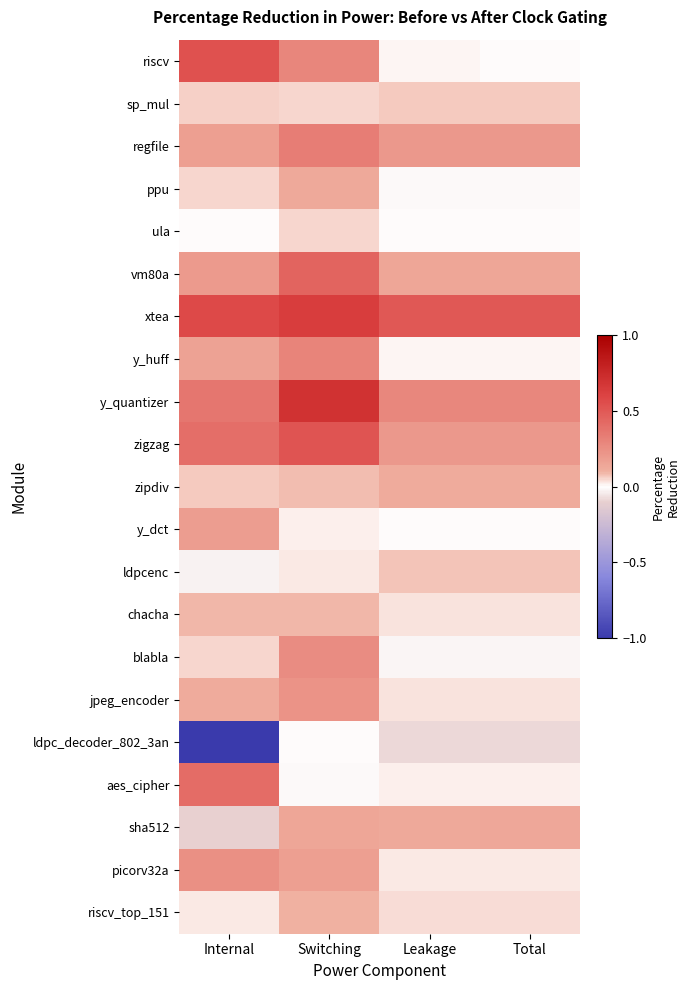

Count the number of data series in this chart.

21